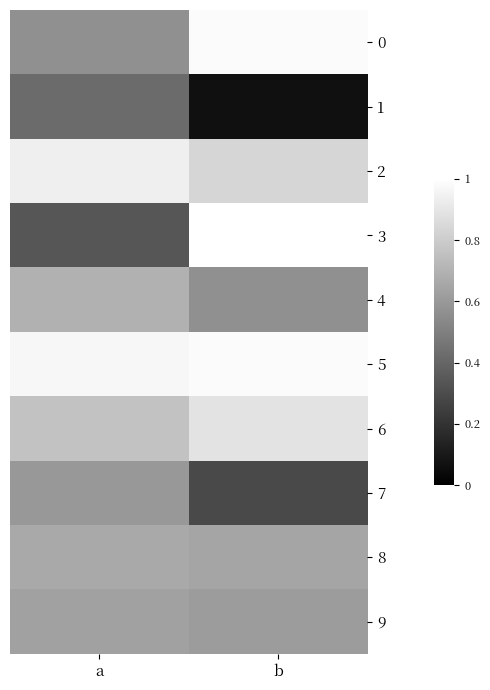

What is the difference between the highest and lowest values at a?

0.6